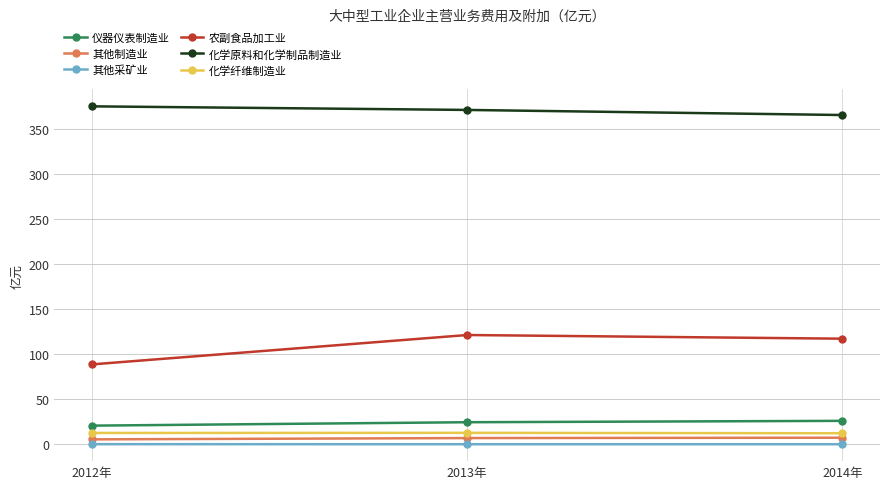

What is the value of the 农副食品加工业 point at the 3rd from the left?

117.4